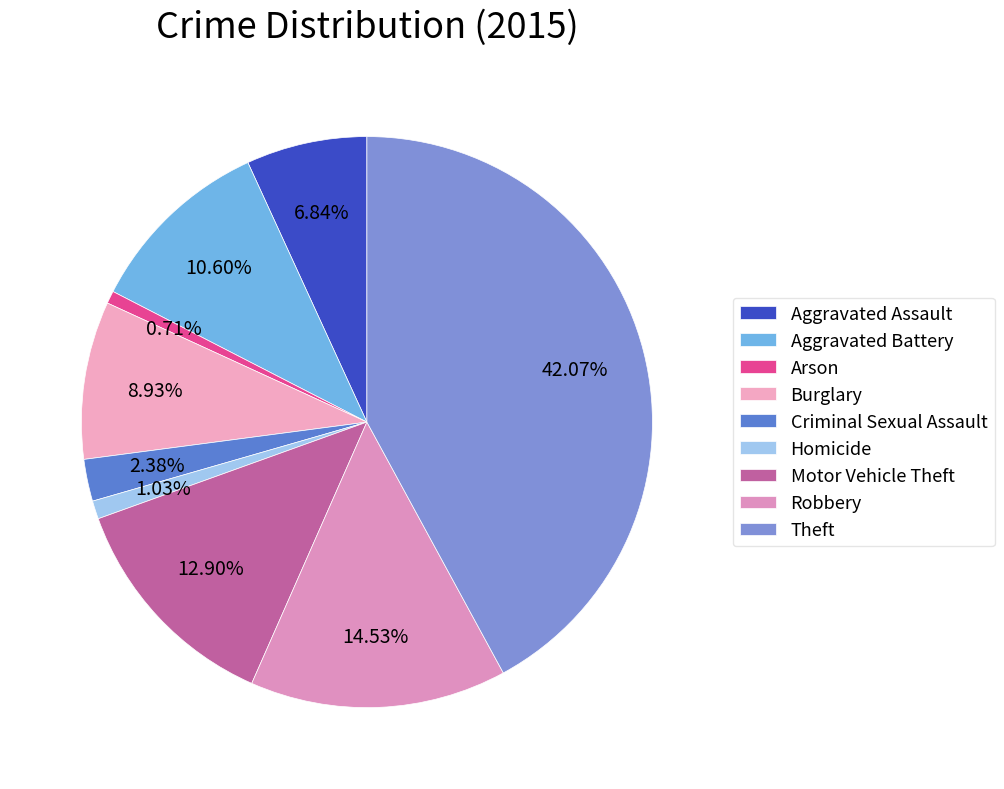

Is it true that Burglary is 20% of the pie?

False